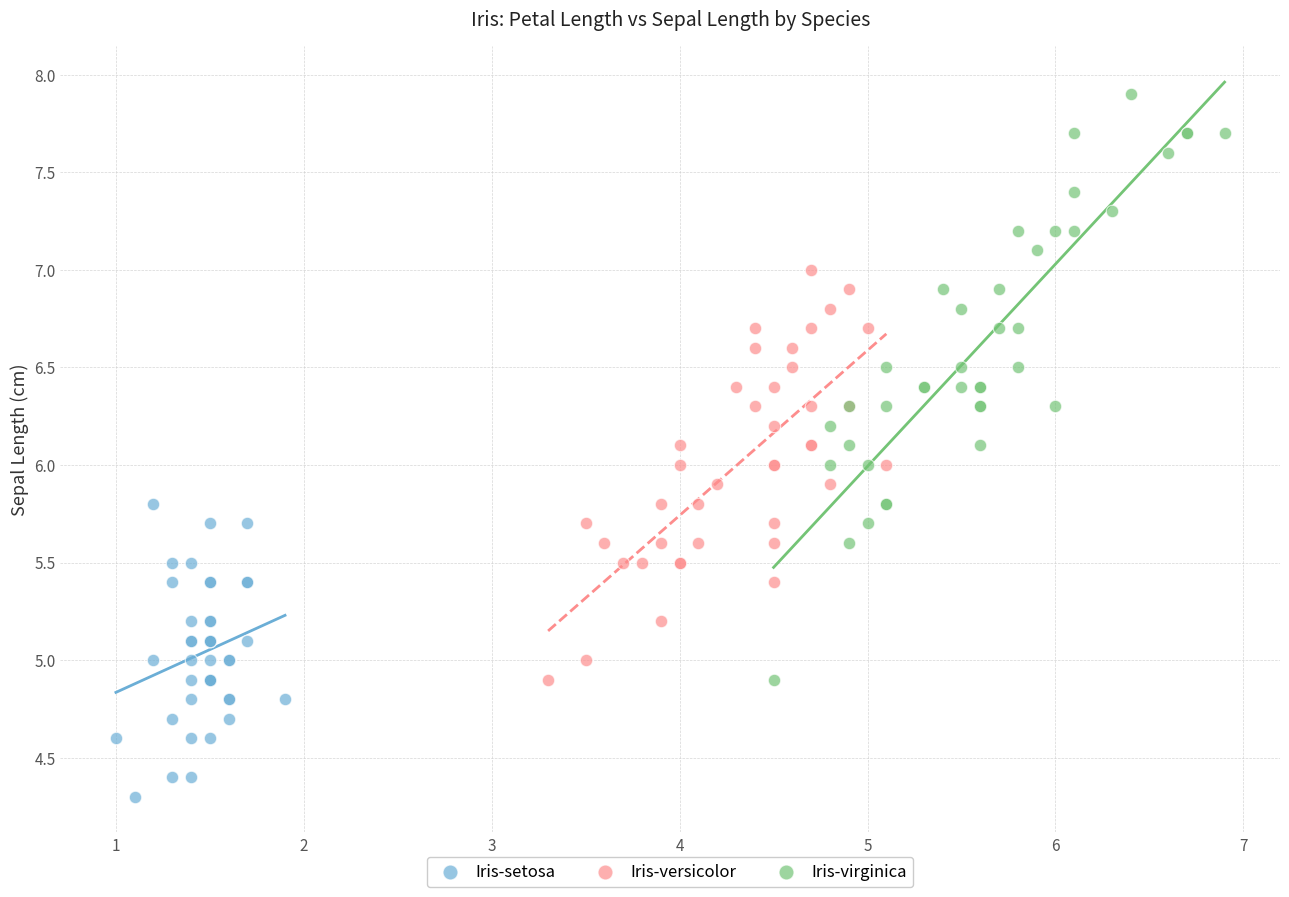

What are all the series names shown in the legend?

Iris-setosa, Iris-versicolor, Iris-virginica